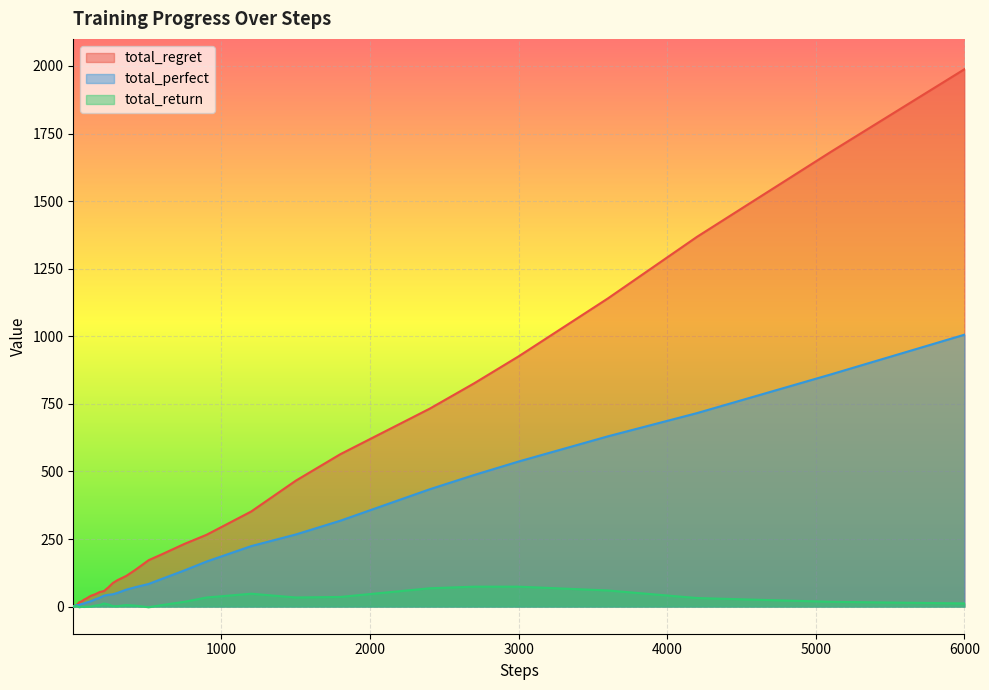

Rank the series by their average value, from highest to lowest.

total_regret, total_perfect, total_return